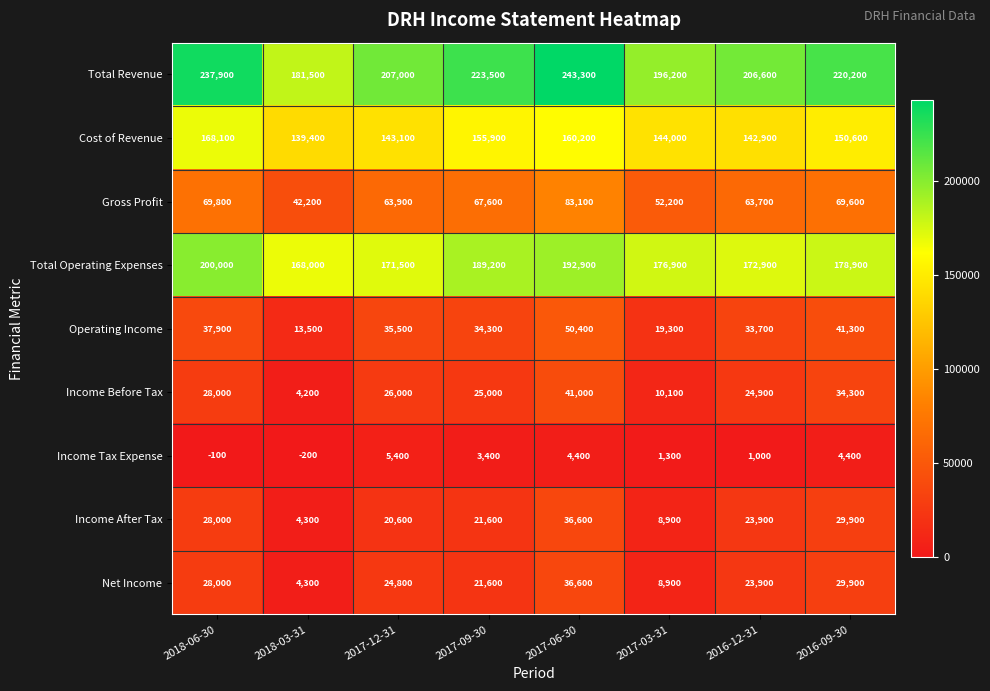

The value of Total Operating Expenses at 2018-03-31 is 168000. True or false?

True